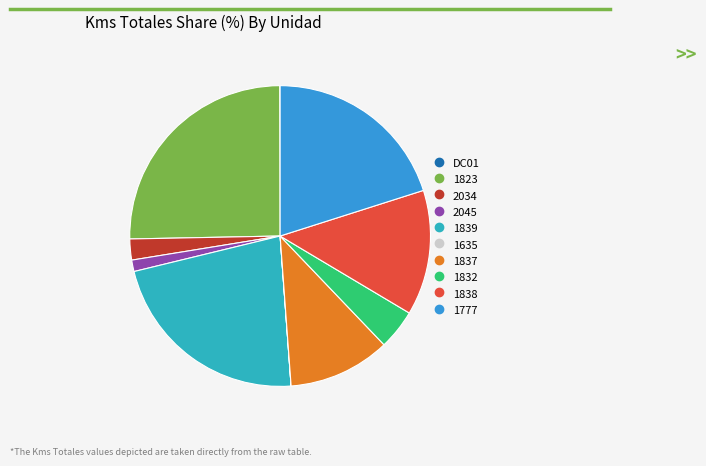

Does 1838 account for over 50% of the chart?

No